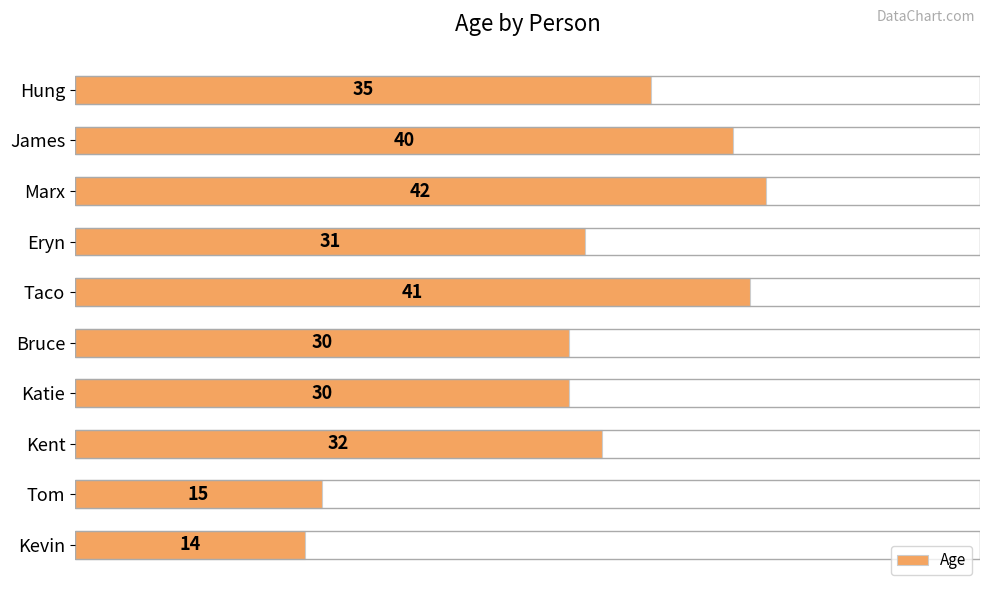

What is the difference between the maximum and second lowest values?

27